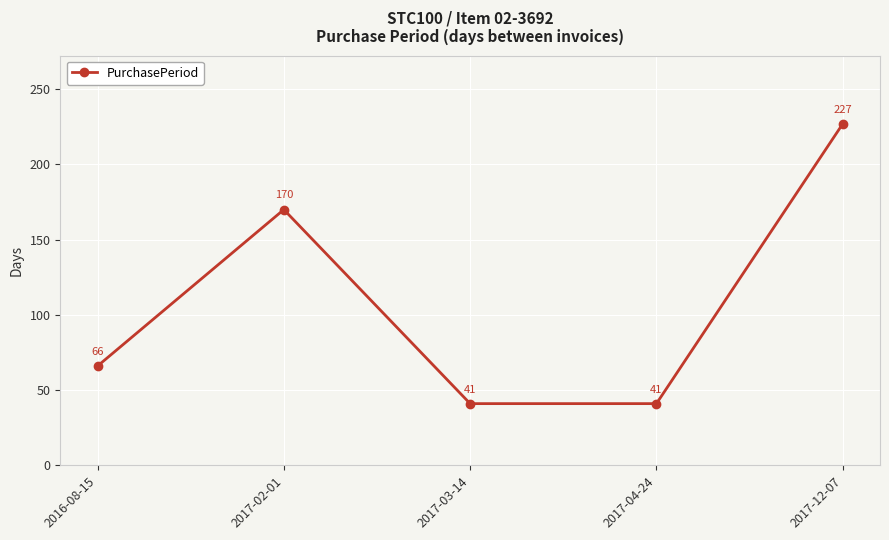

What value does the data have at 2016-08-15, to the nearest 50?

50